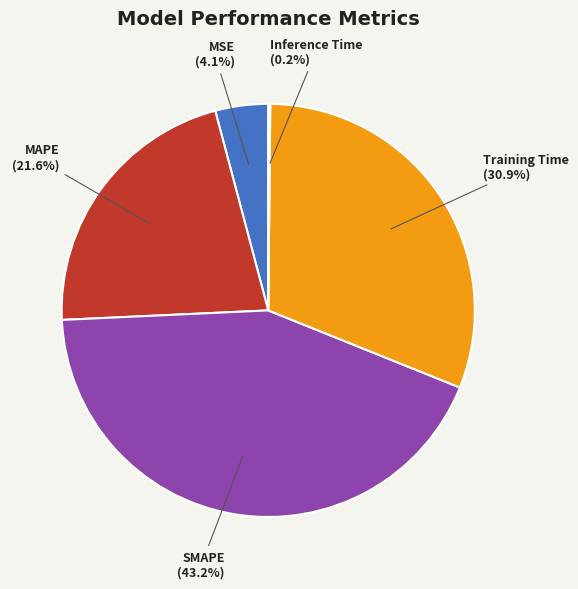

Between SMAPE and MSE, which is larger?

SMAPE